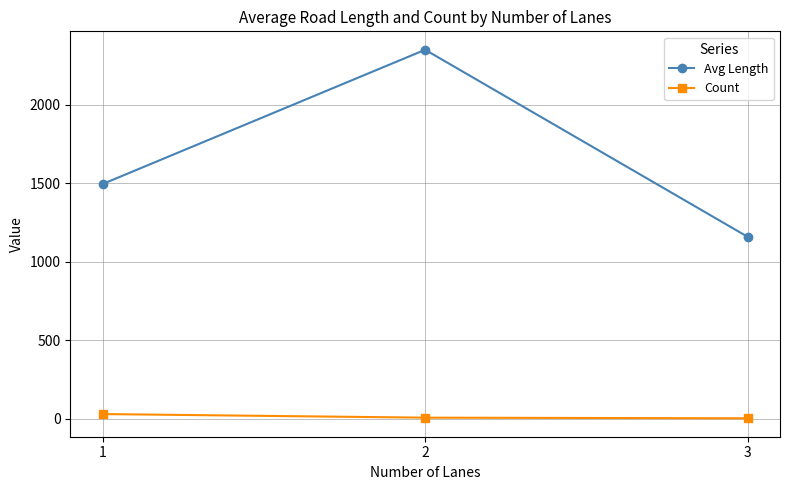

At which category is the sum across all series the highest?

2